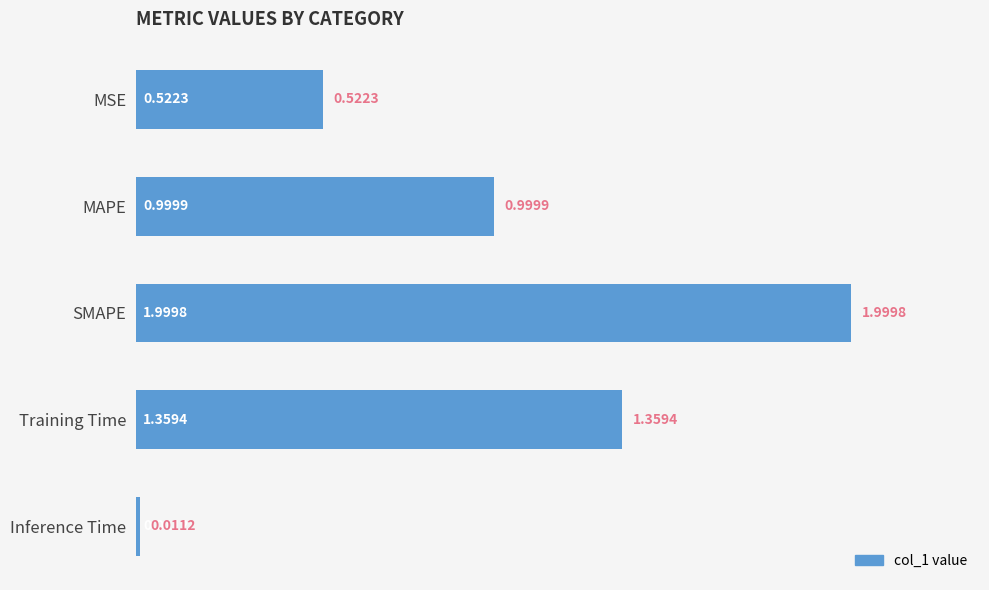

Which has a higher value, MSE or SMAPE?

SMAPE